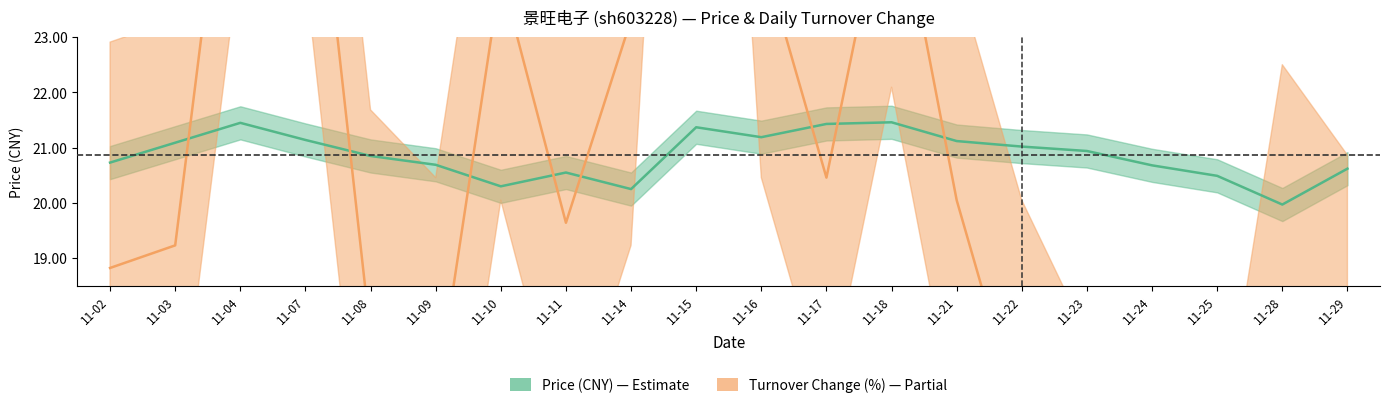

Where do t_change and price first cross each other?

11-03 and 11-04